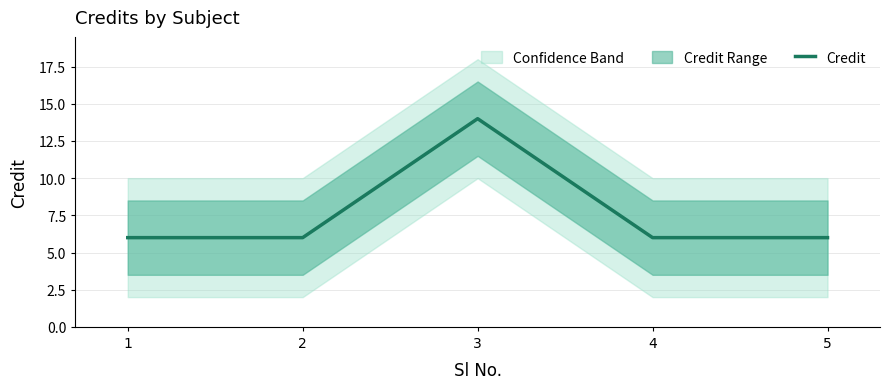

True or false: the data has more than 2 interior local peaks.

False